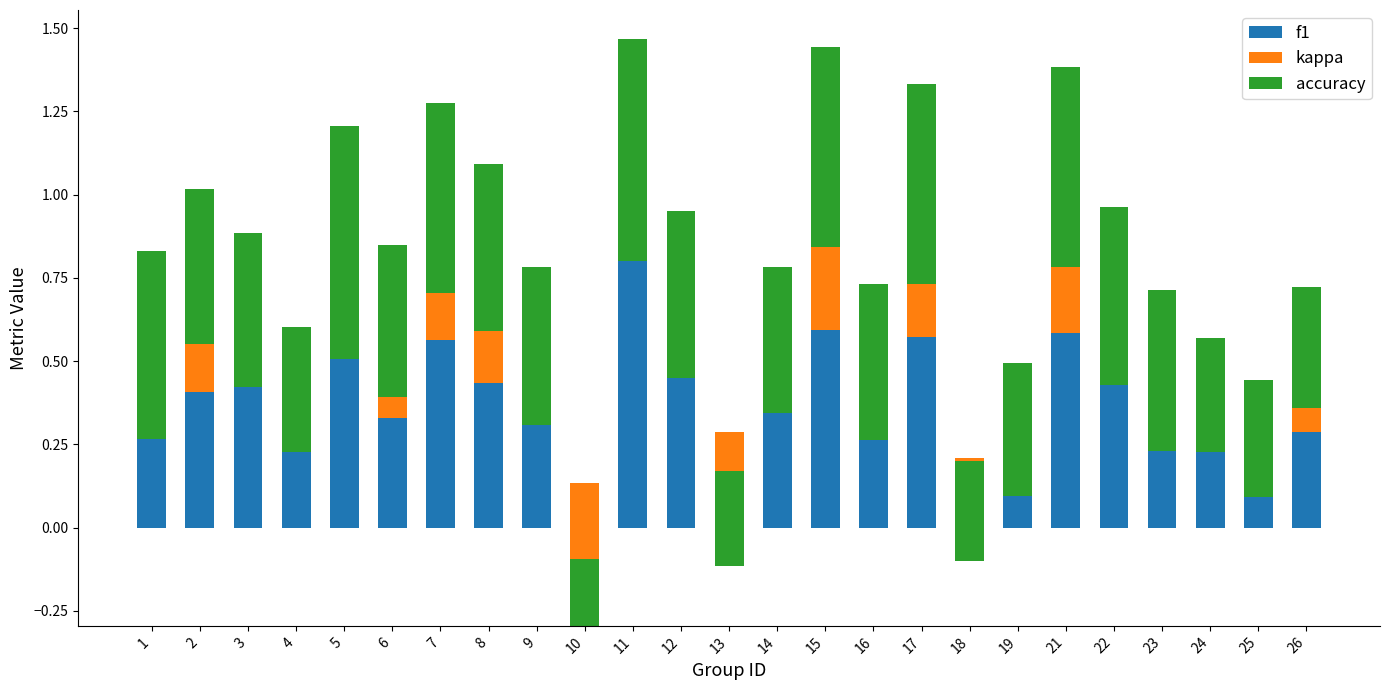

How many groups of bars are there?

25